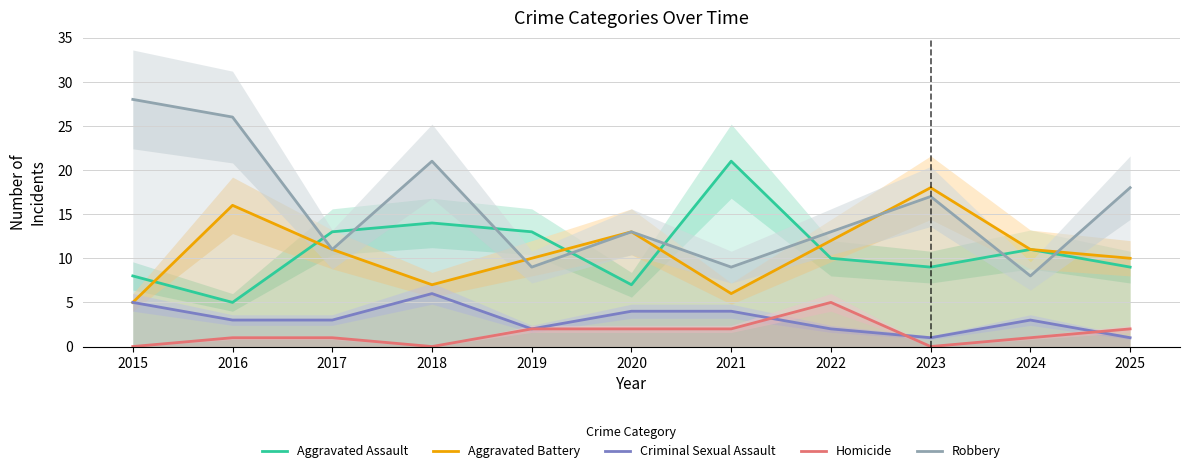

Reading right to left, list all the values displayed in this chart.

Aggravated Assault: 2025=9	2024=11	2023=9	2022=10	2021=21	2020=7	2019=13	2018=14	2017=13	2016=5	2015=8
Aggravated Battery: 2025=10	2024=11	2023=18	2022=12	2021=6	2020=13	2019=10	2018=7	2017=11	2016=16	2015=5
Criminal Sexual Assault: 2025=1	2024=3	2023=1	2022=2	2021=4	2020=4	2019=2	2018=6	2017=3	2016=3	2015=5
Homicide: 2025=2	2024=1	2023=0	2022=5	2021=2	2020=2	2019=2	2018=0	2017=1	2016=1	2015=0
Robbery: 2025=18	2024=8	2023=17	2022=13	2021=9	2020=13	2019=9	2018=21	2017=11	2016=26	2015=28